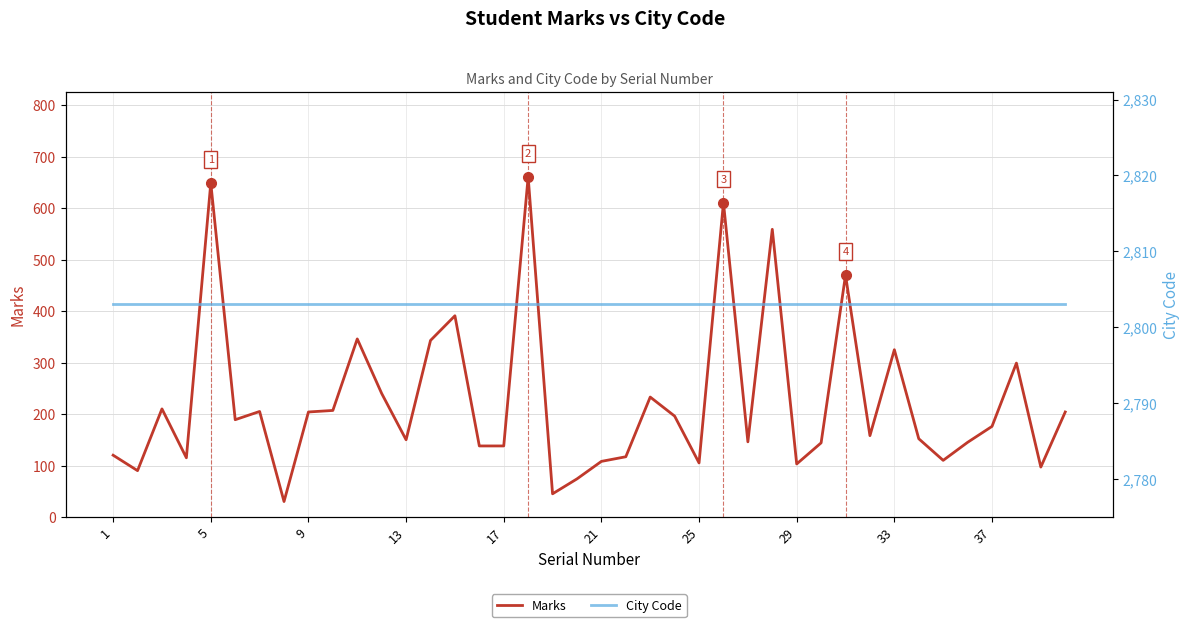

What is the highest value of the City Code series?

2803